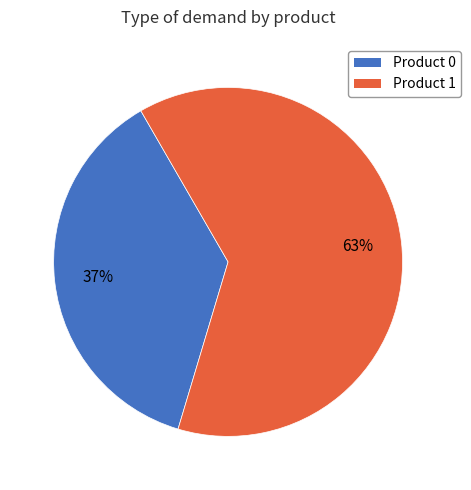

Combined, do Product 1 and Product 0 account for over 50%?

Yes